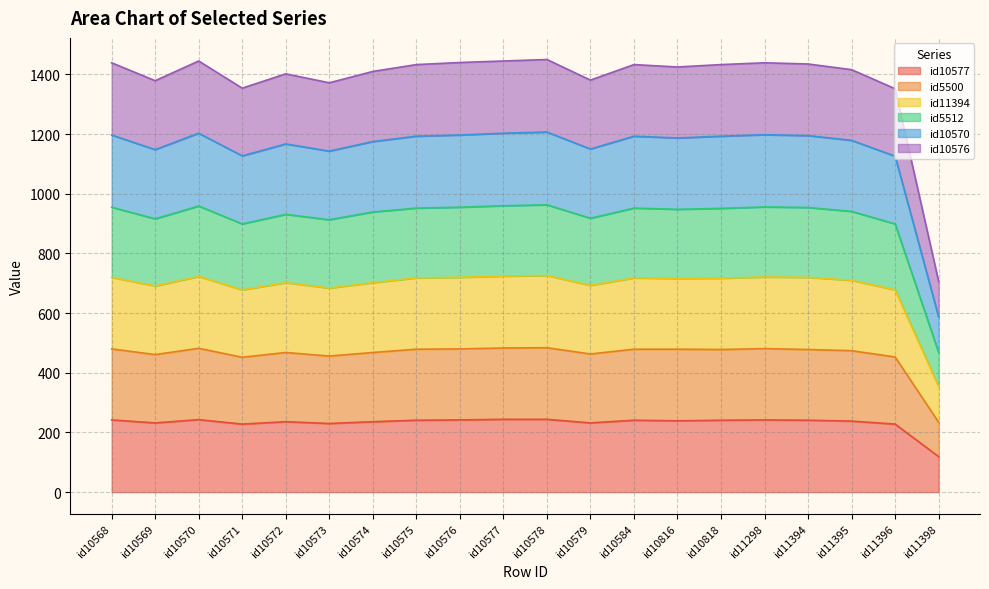

How many series are shown in this chart?

6